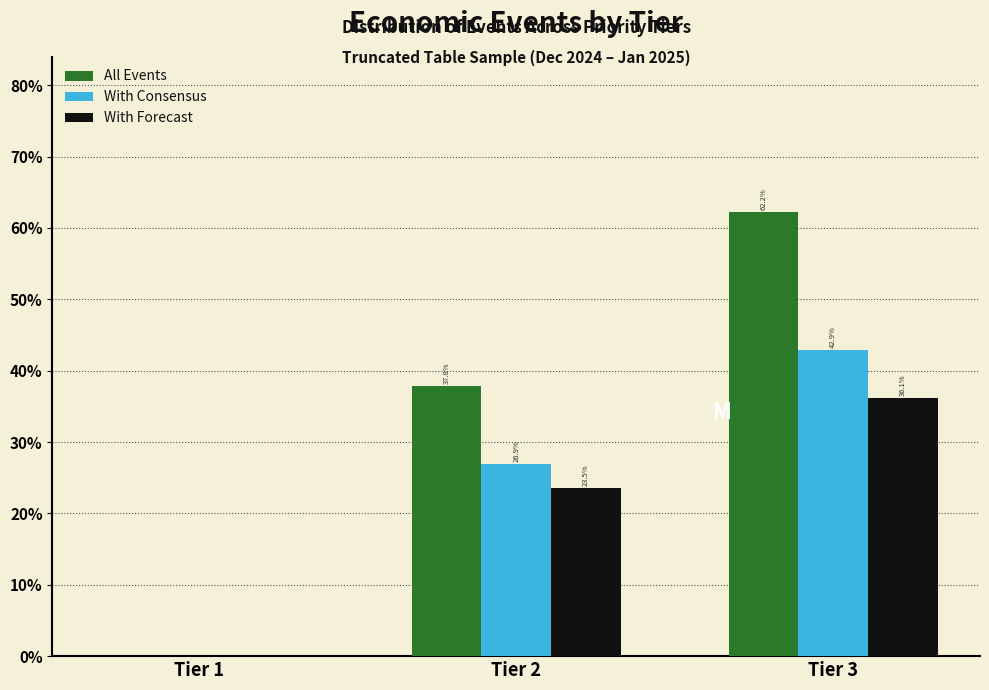

Reading right to left, transcribe all the data shown in this chart.

All Events: Tier 3=62.2	Tier 2=37.8	Tier 1=0.0
With Consensus: Tier 3=42.9	Tier 2=26.9	Tier 1=0.0
With Forecast: Tier 3=36.1	Tier 2=23.5	Tier 1=0.0